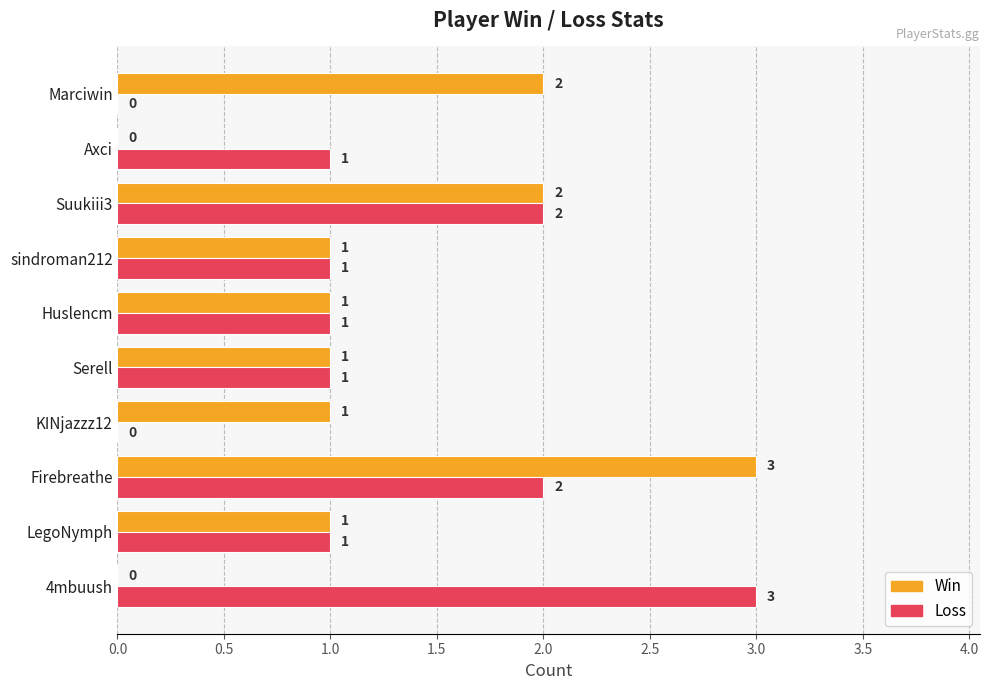

What are all the series names shown in the legend?

Win, Loss